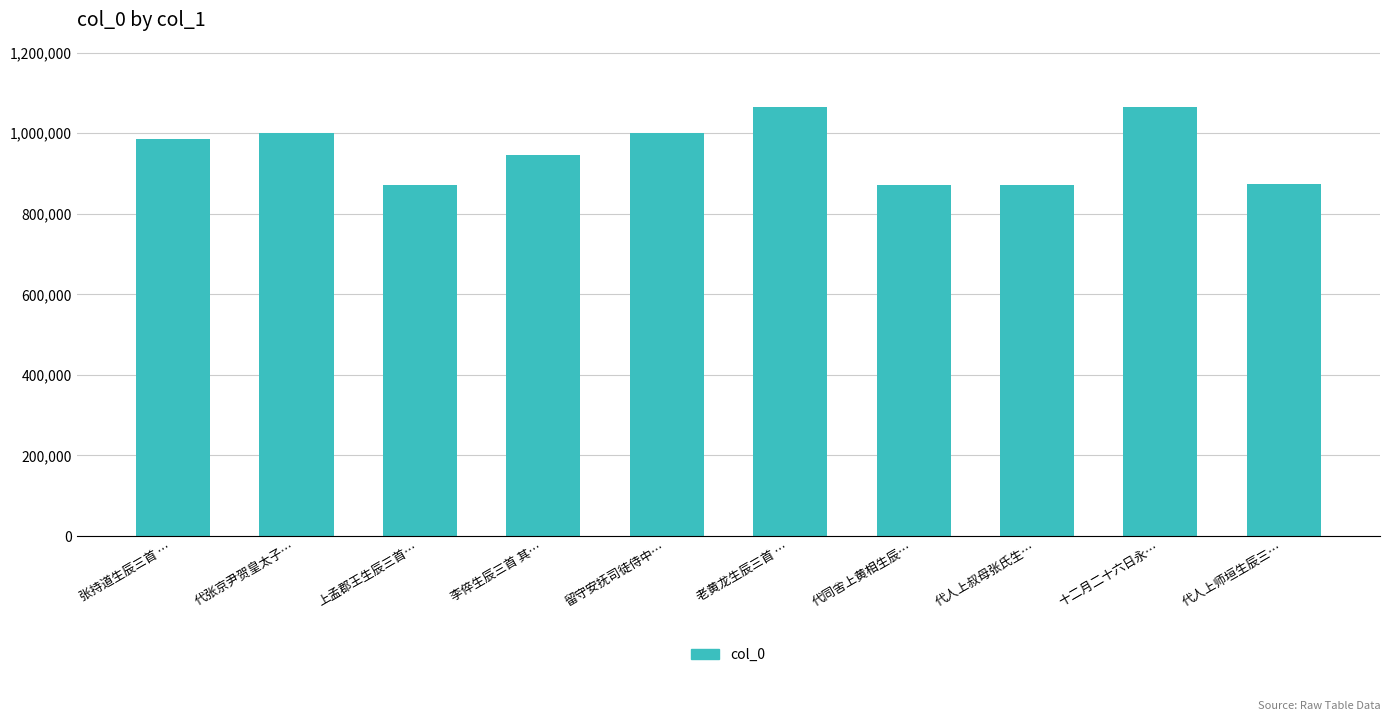

Is it true that the value at 上孟郡王生辰三首… is 872680?

True